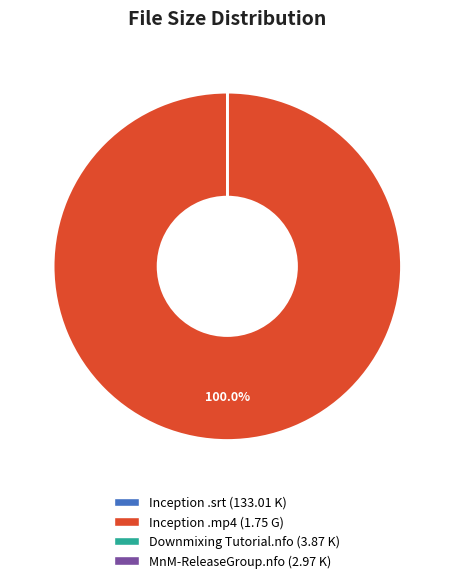

What is the largest slice in the pie chart?

Inception .mp4 (1.75 G)